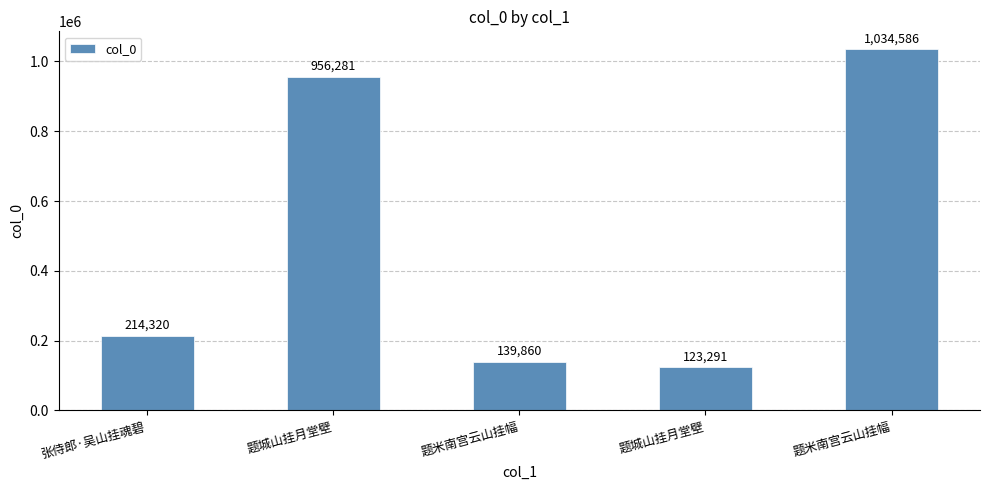

How many series are shown in this chart?

1